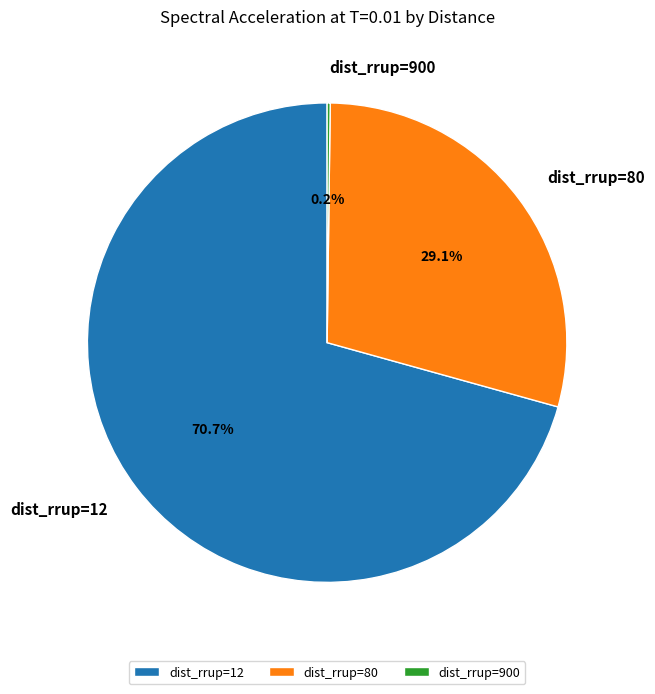

How much of the chart is everything except dist_rrup=12?

29.3%